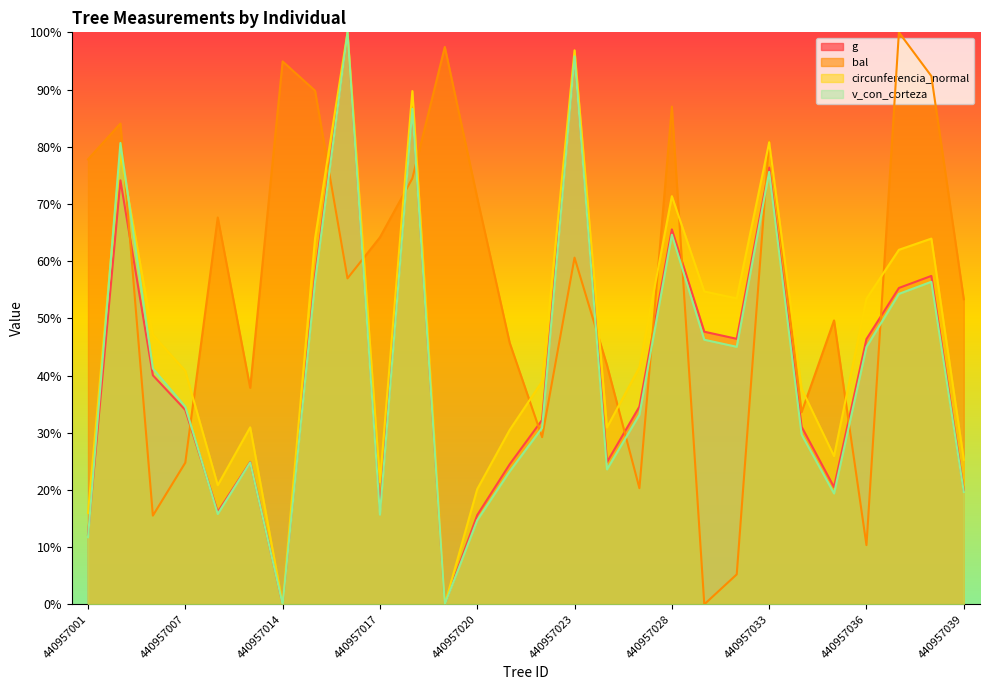

Which category has the lowest value in the v_con_corteza series?

440957014